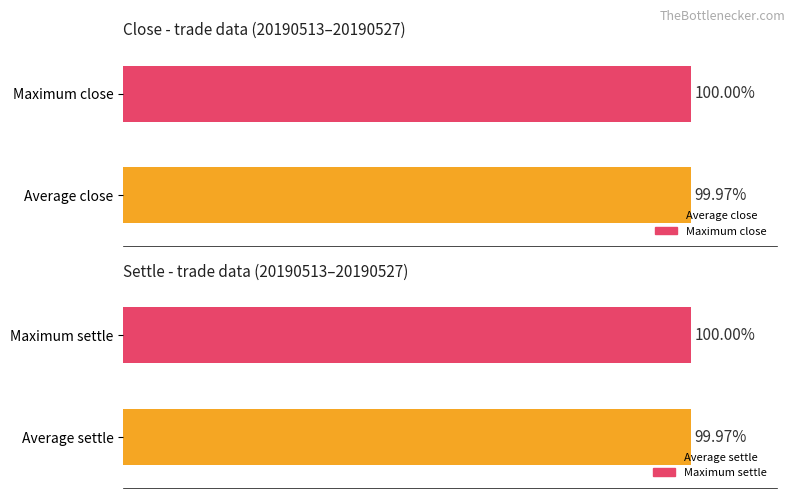

How many values in the Average settle series are below 100?

1